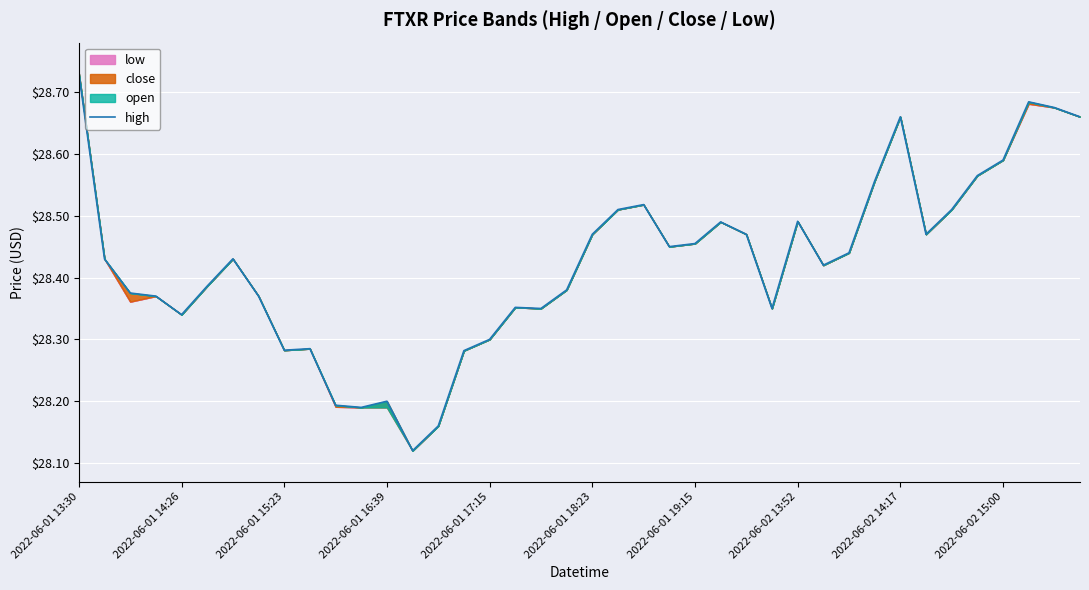

What is the approximate value at 14?

28.2